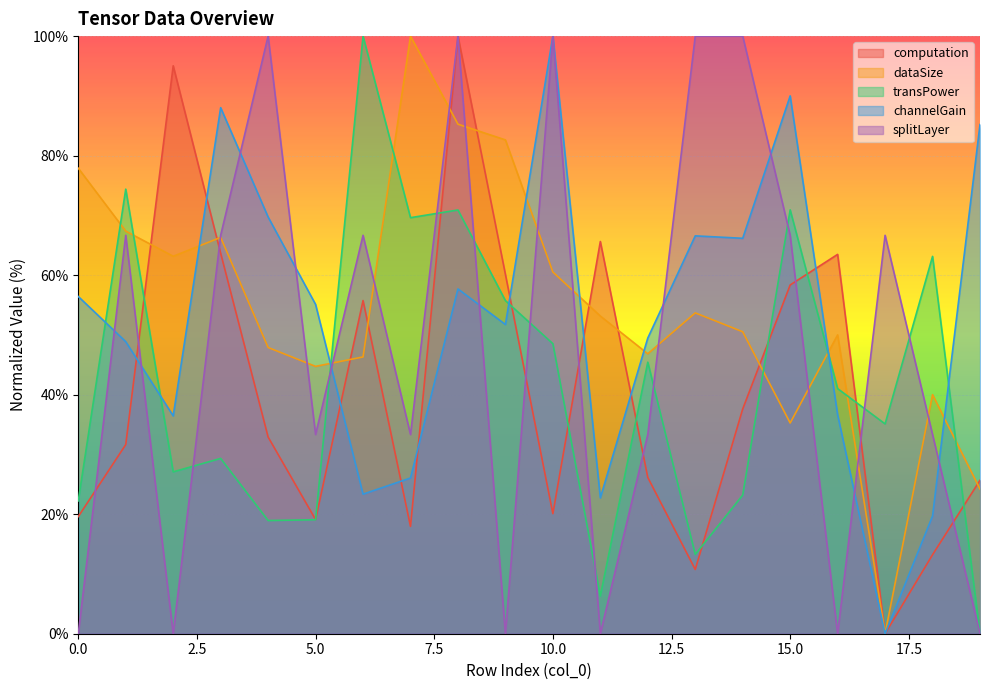

Count the number of data series in this chart.

5